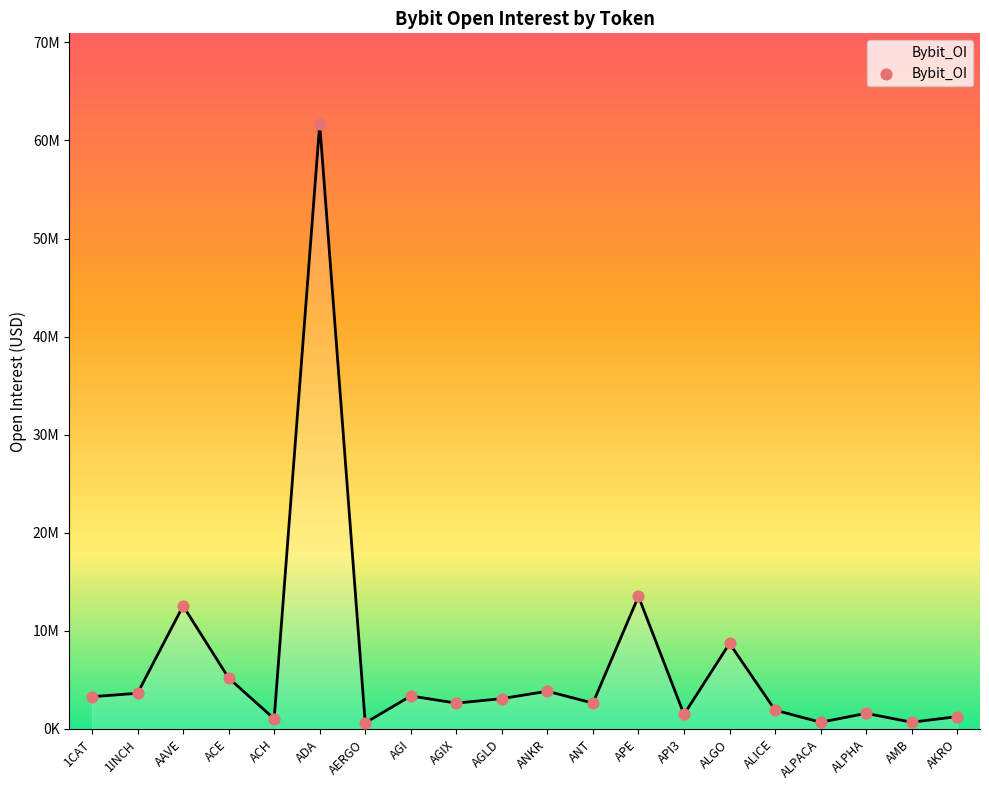

Approximately how many times larger is the value at ALPACA compared to AGLD?

0.2